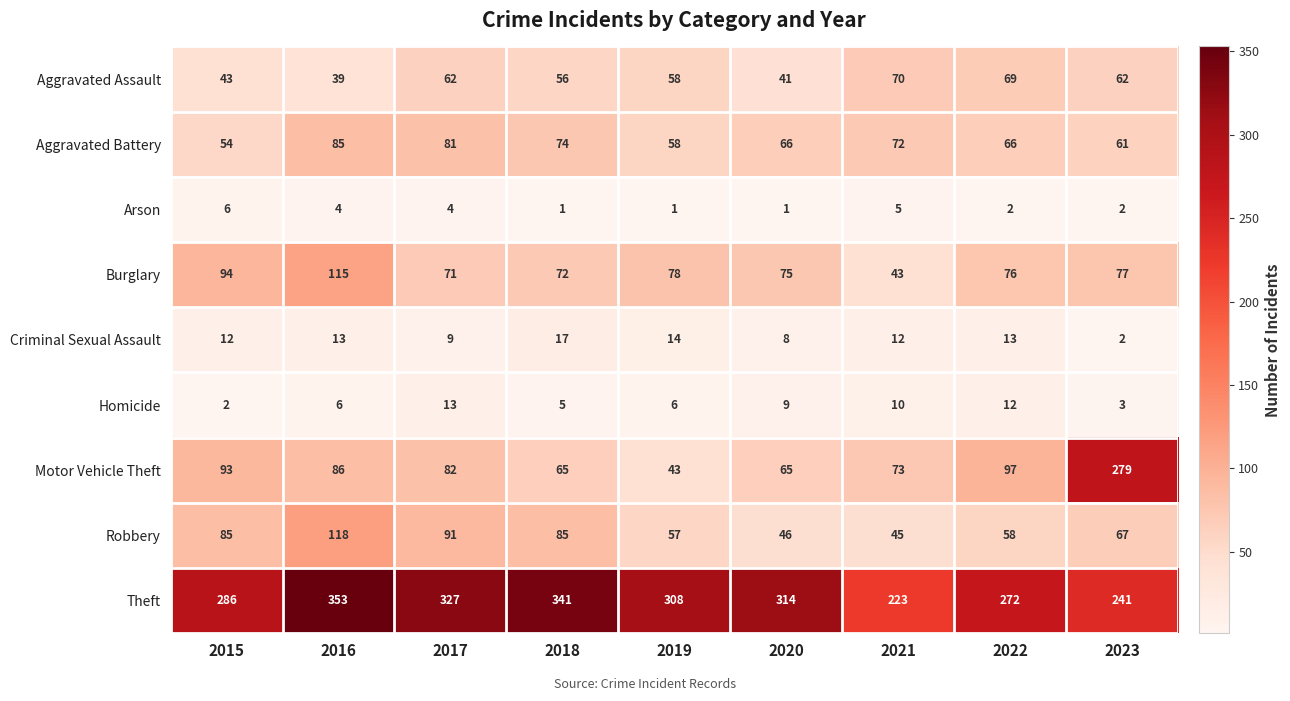

Is it true that Aggravated Battery equals 61 at 2023?

True